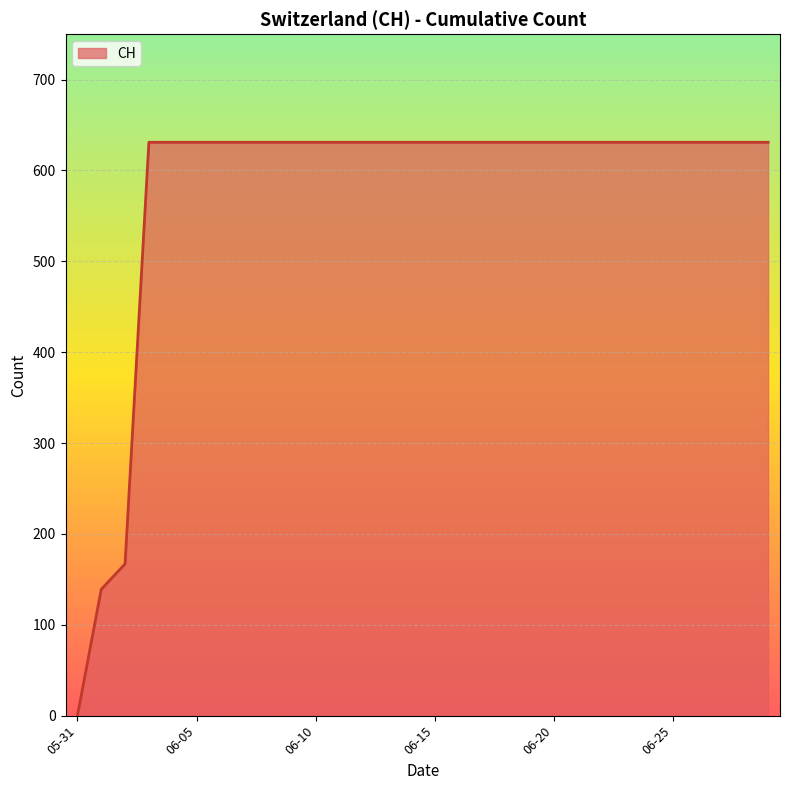

Reading right to left, transcribe all the data shown in this chart.

631	631	631	631	631	631	631	631	631	631	631	631	631	631	631	631	631	631	631	631	631	631	631	631	631	631	631	167	139	0